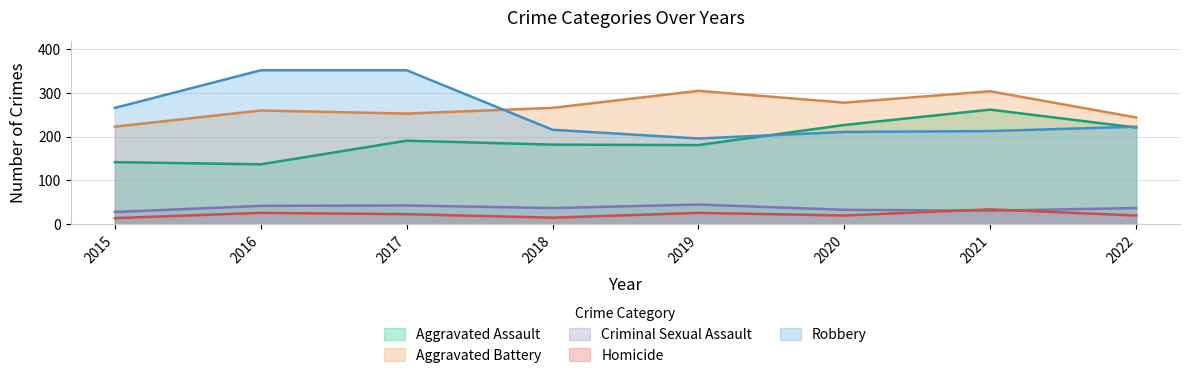

Does the chart display data point markers on the line(s)?

No